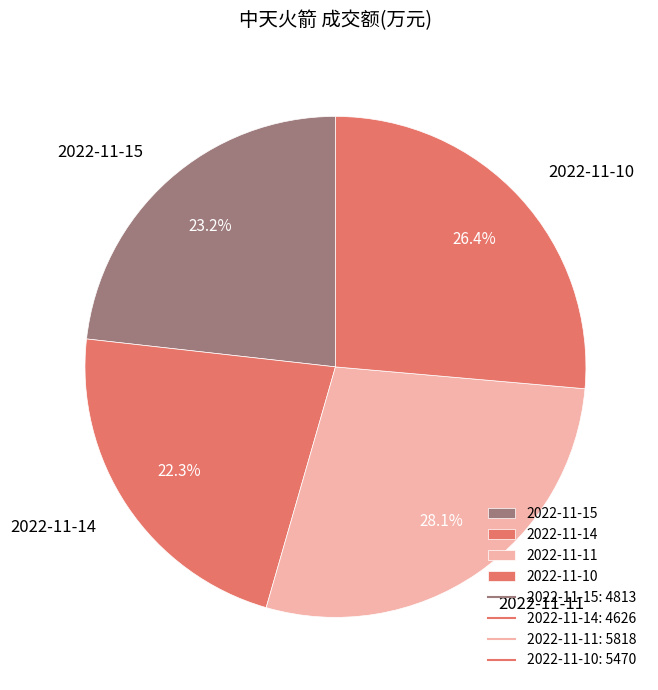

Does 2022-11-10 represent more than half of the total?

No